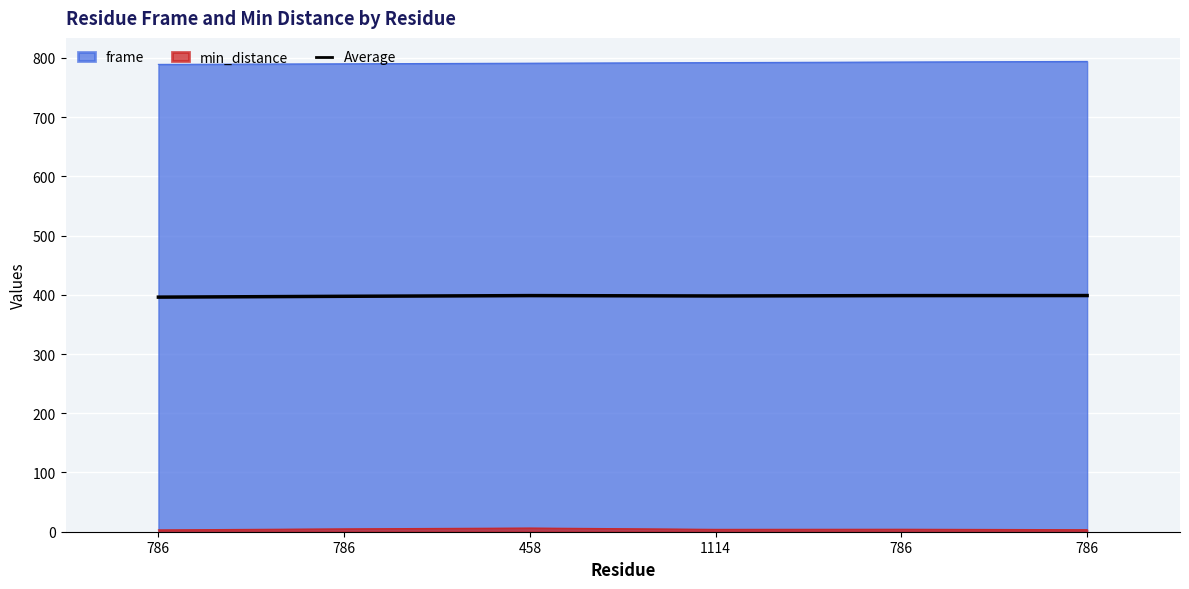

How many categories are shown in the chart?

6